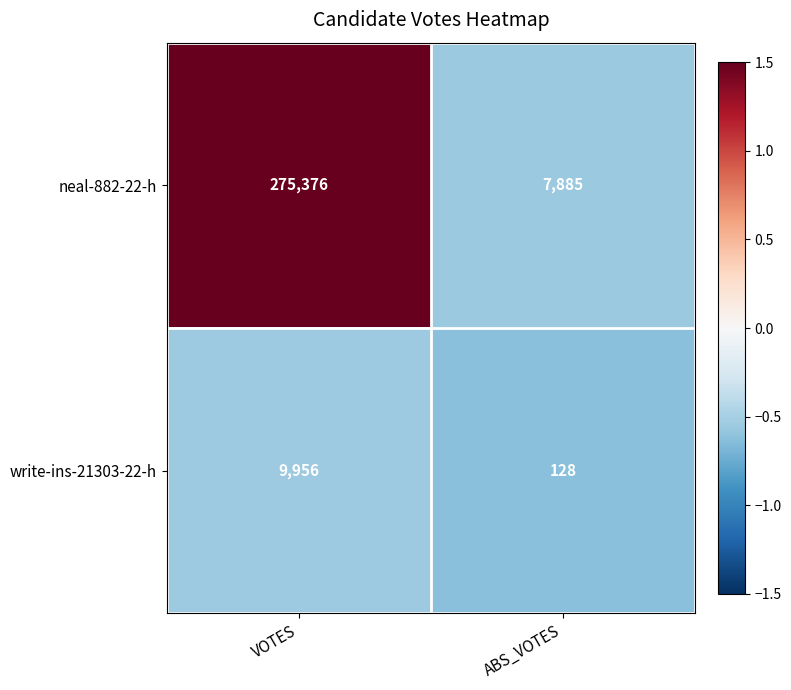

At VOTES, list the series in order from smallest to largest.

write-ins-21303-22-h, neal-882-22-h